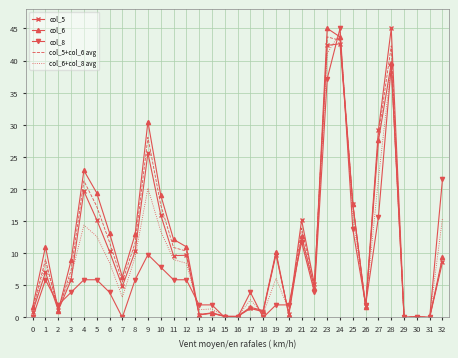

True or false: col_6+col_8 avg has a value of 6.4 at 3.

True